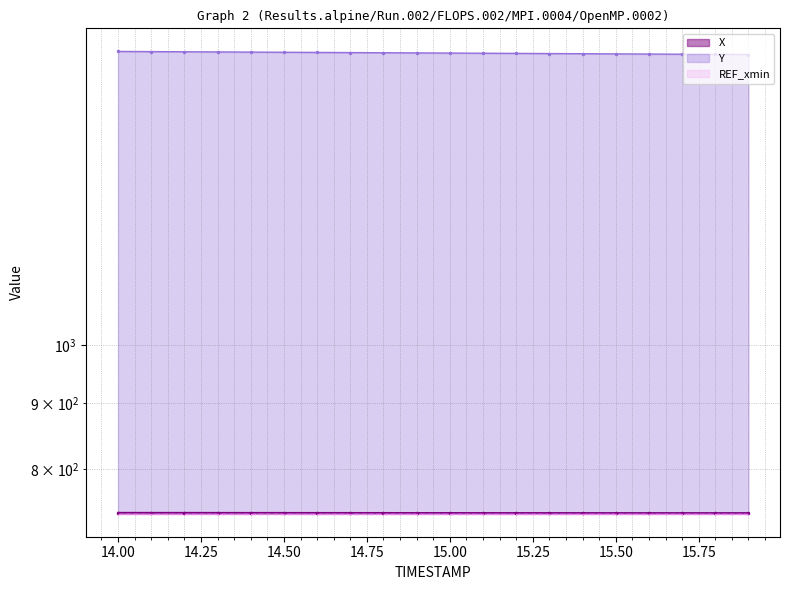

What is the maximum value for Y?

1693.5